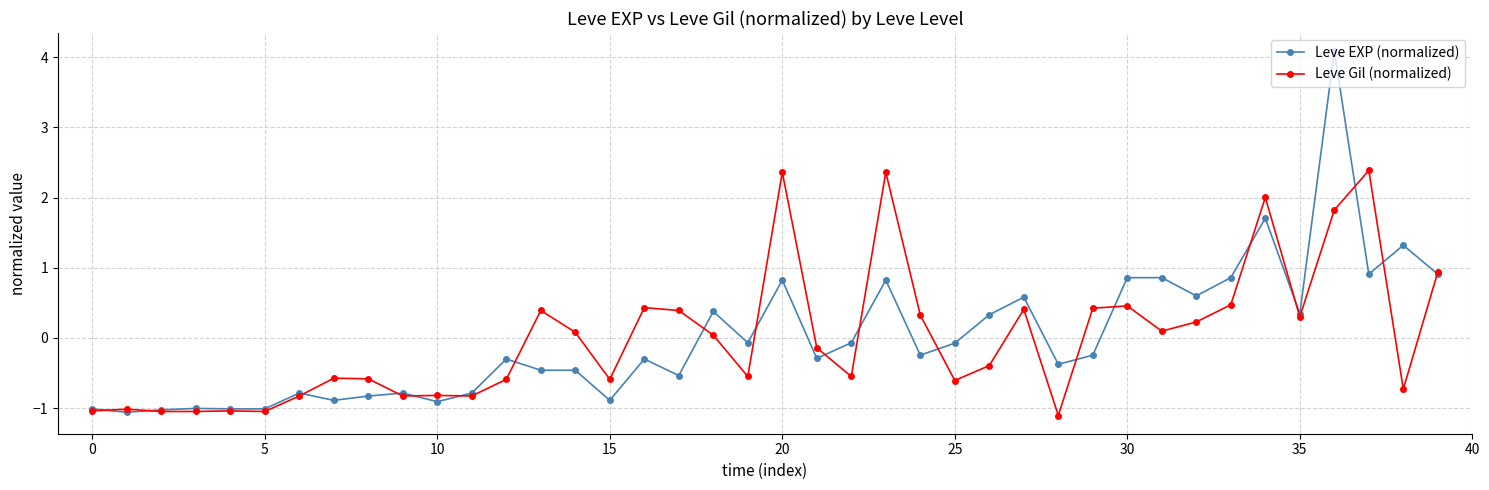

What are all the series names shown in the legend?

Leve EXP (normalized), Leve Gil (normalized)